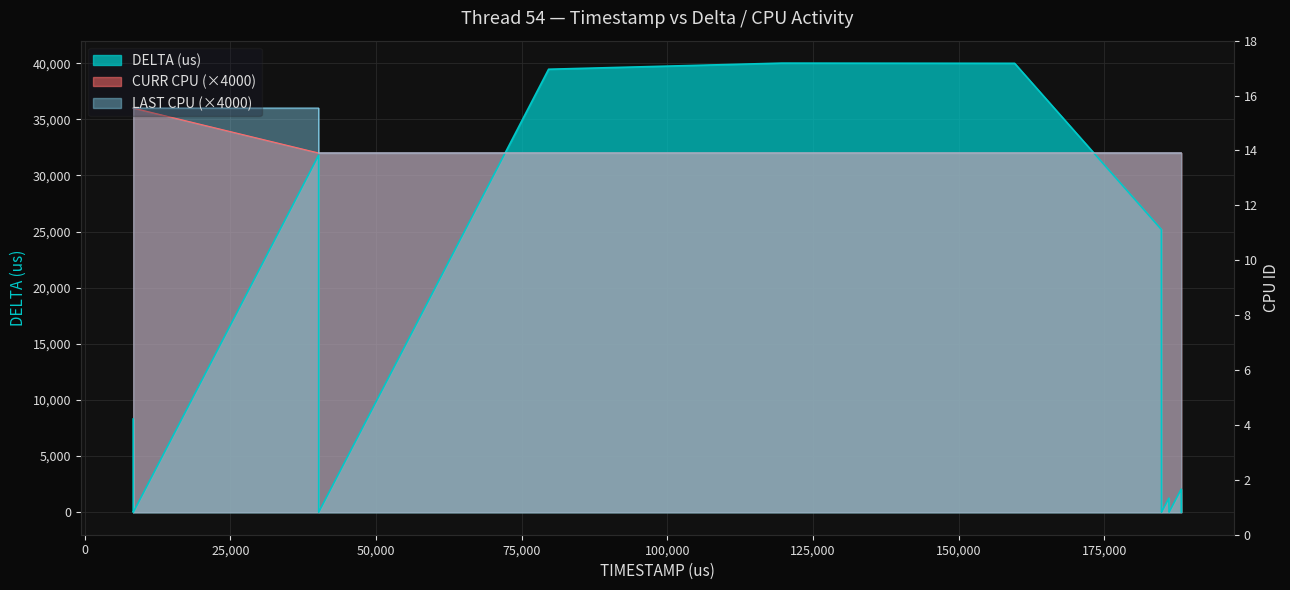

Which series has the largest range (max minus min)?

DELTA (us)